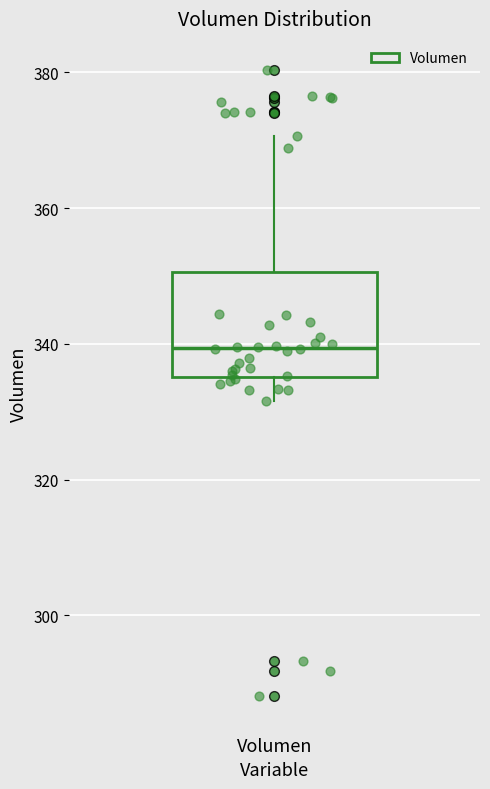

Read this box plot against the y-axis: the position of the median line, the range covered by the box, and the ends of both whiskers. The values are not printed on the chart, so give them approximately, as read against the axis.

median 340, box 336 to 350, whiskers 332 to 370